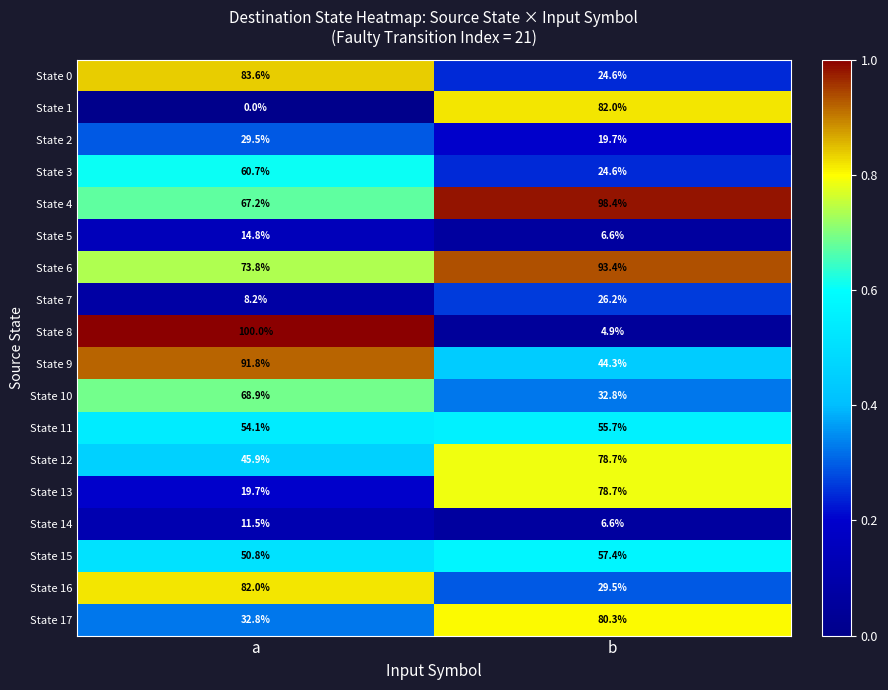

How many series are shown in this chart?

18